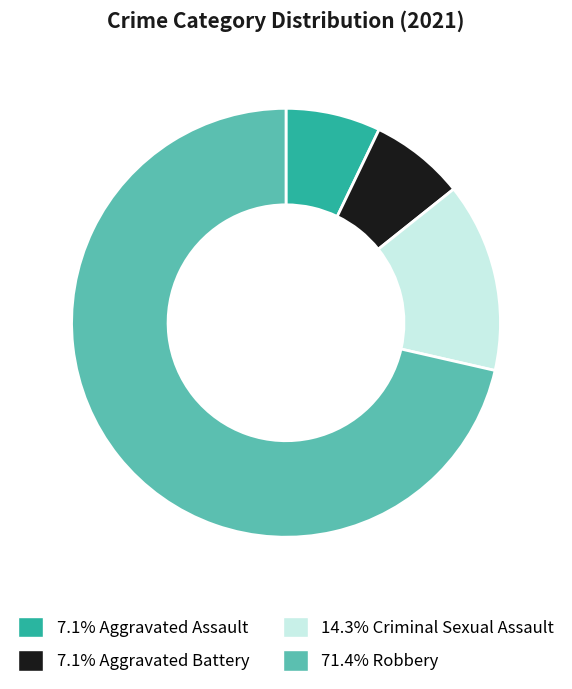

Is there a majority slice in this chart?

Yes